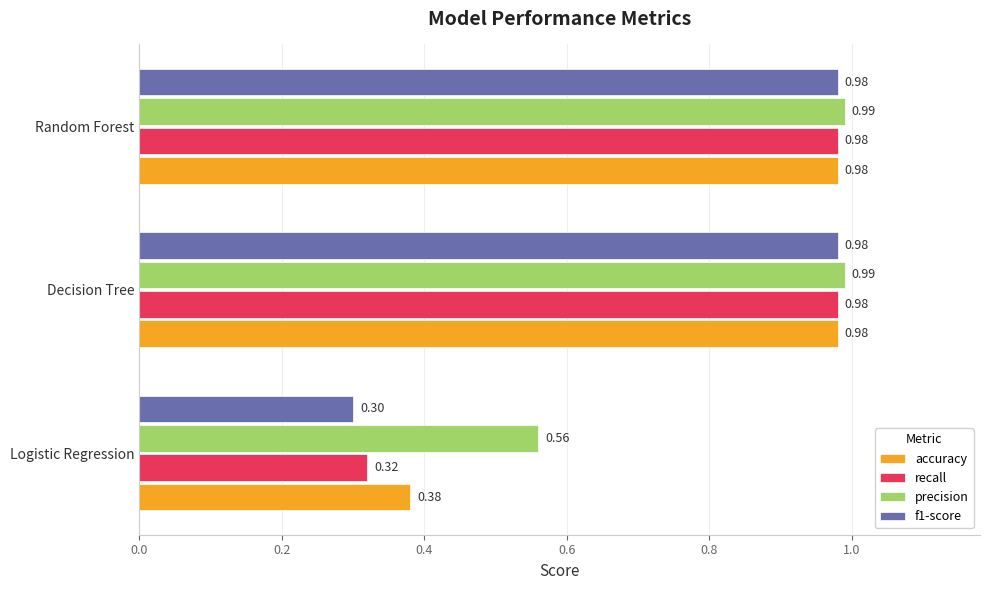

At how many categories does at least one series exceed 0?

3